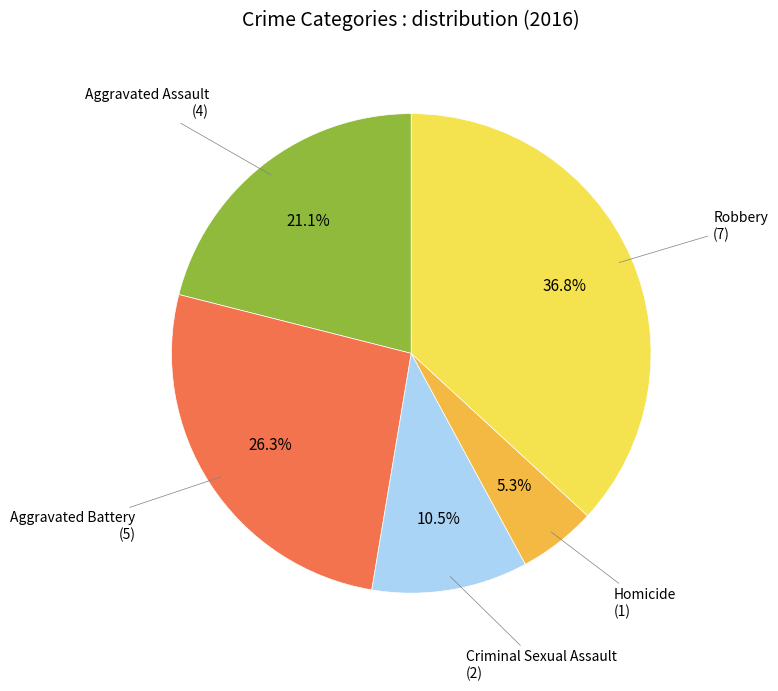

Is there any slice that represents more than half of the pie?

No